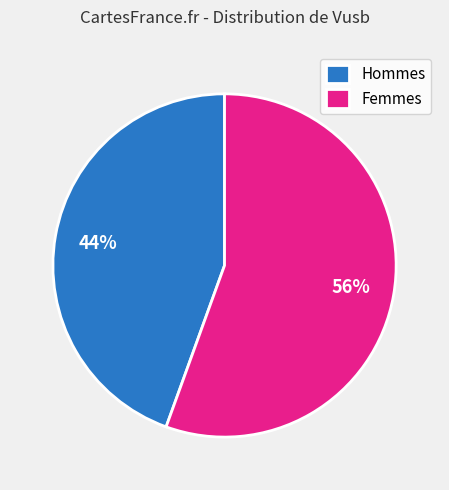

What percentage is the Femmes slice, to the nearest percent?

56%